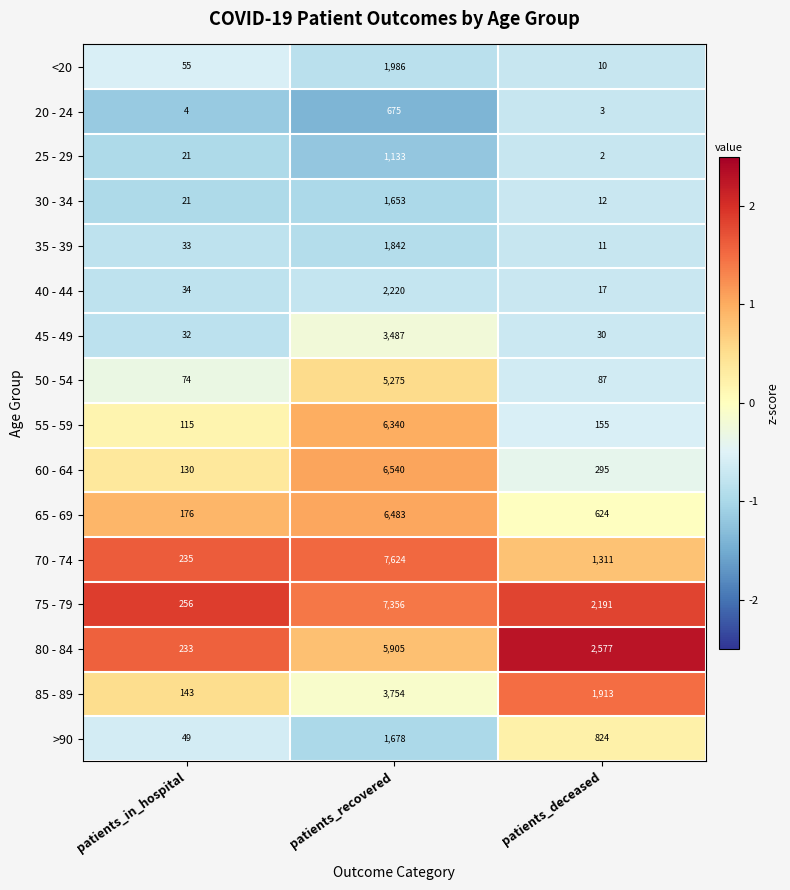

Between patients_recovered and patients_deceased, which series saw the biggest shift?

70 - 74